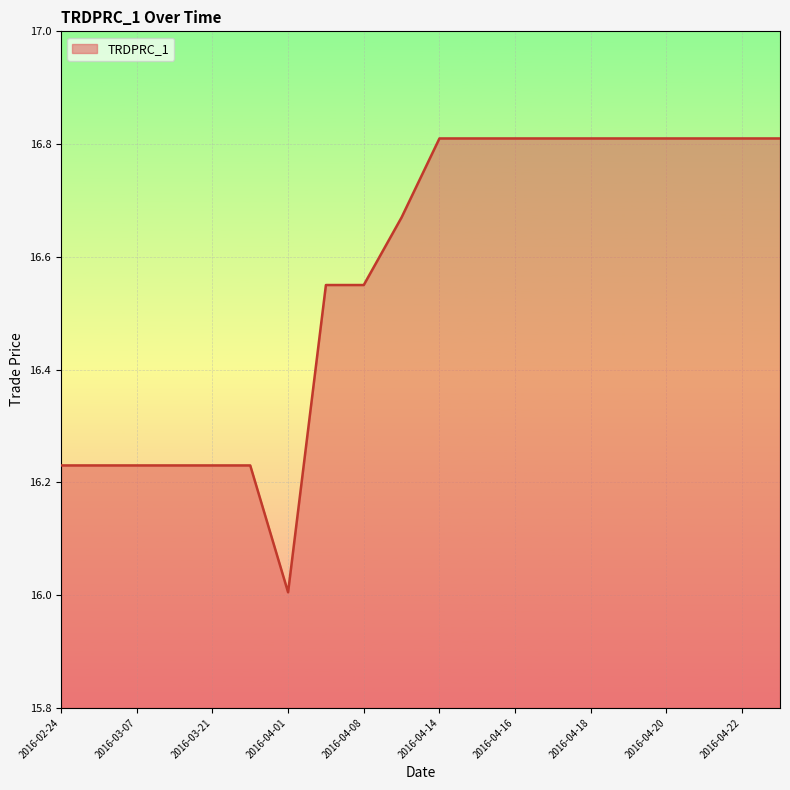

What is the minimum value shown in the chart?

16.0